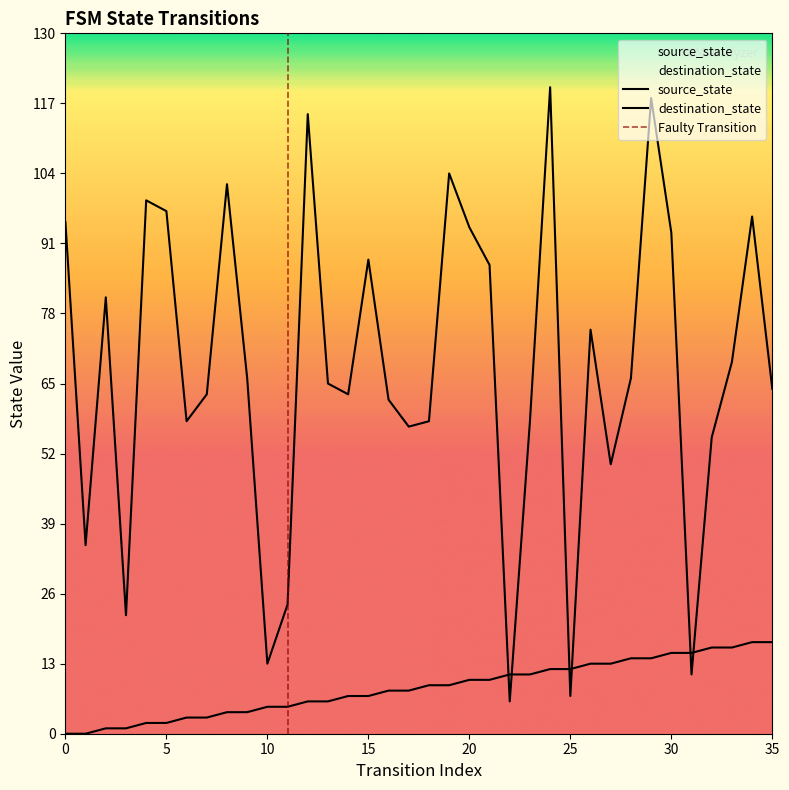

True or false: source_state and destination_state cross at least once.

True